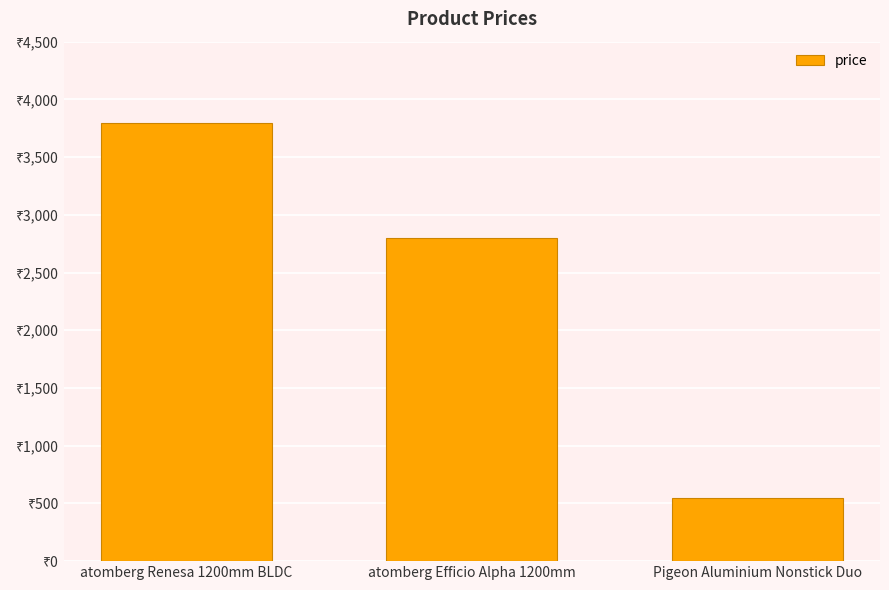

At which category does the chart reach its peak across all series?

atomberg Renesa 1200mm BLDC